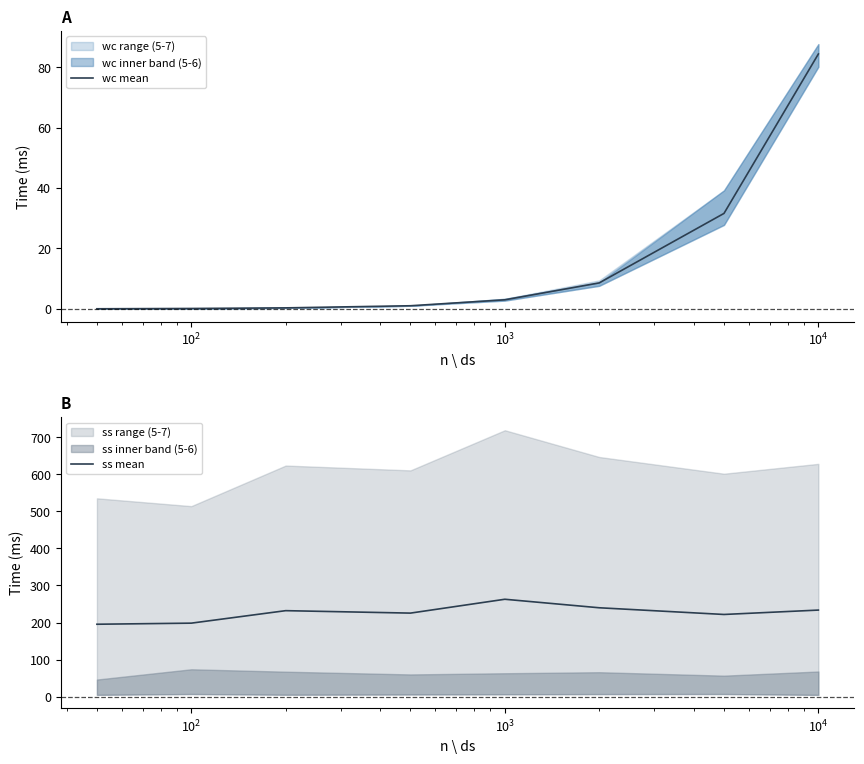

Which series has the widest spread of values?

wc mean